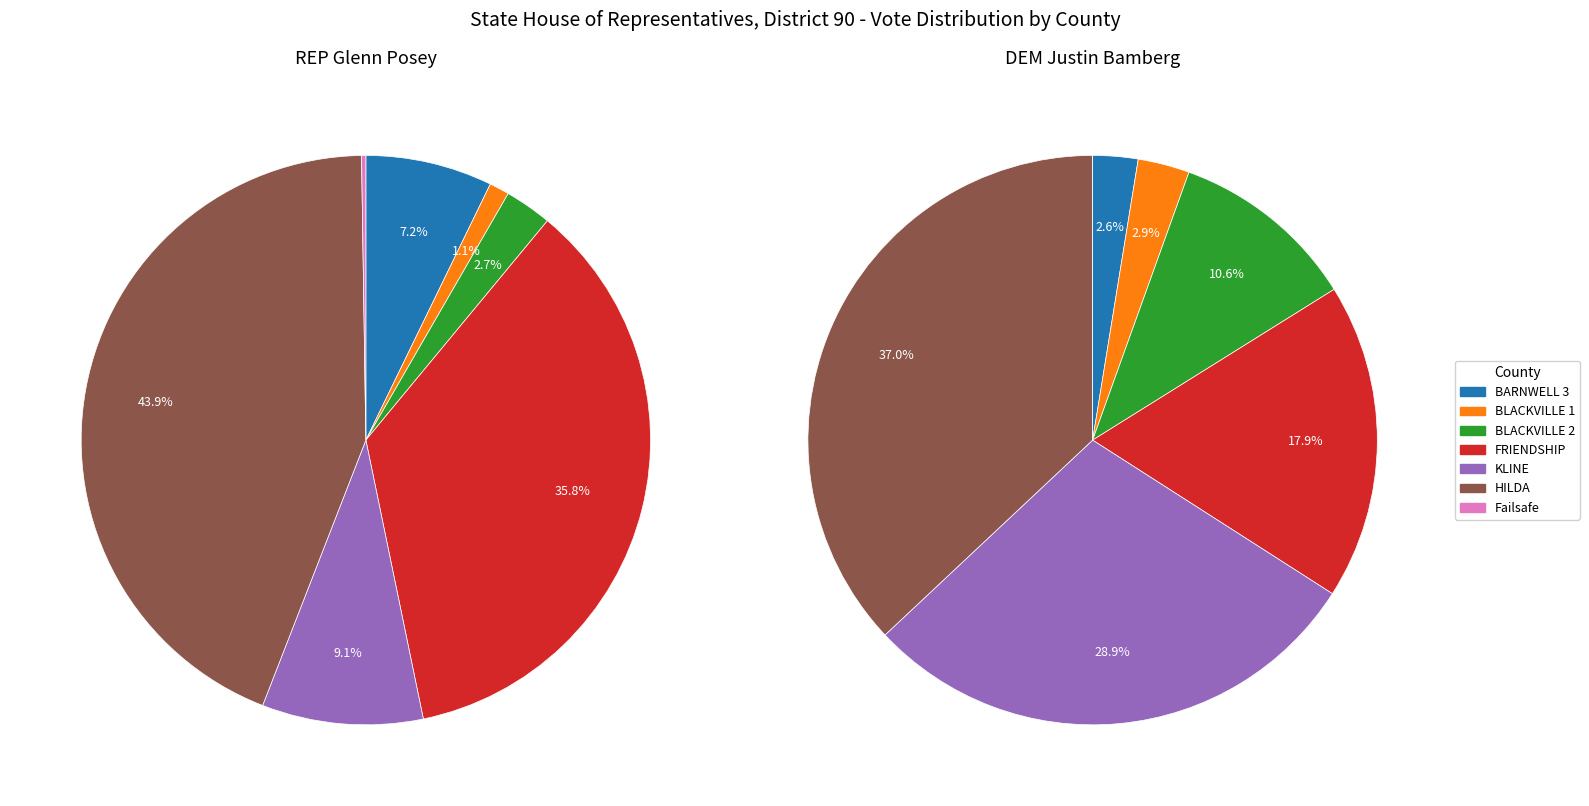

To the nearest percent, what is the average slice percentage?

14%